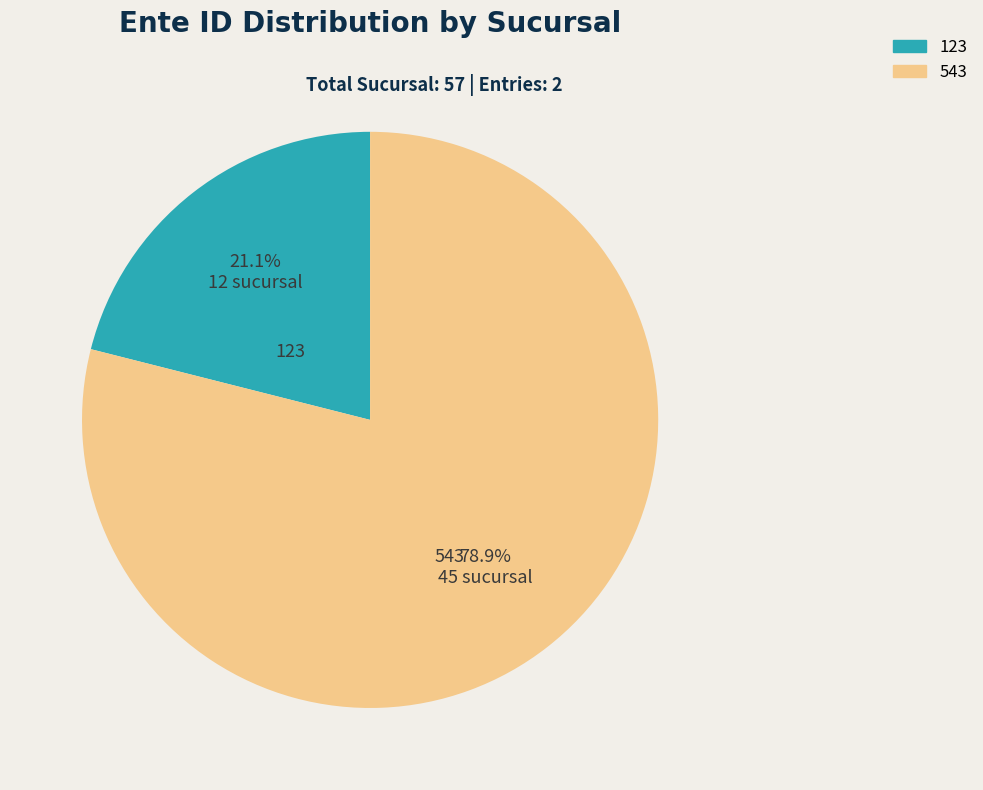

How many segments does this pie chart have?

2